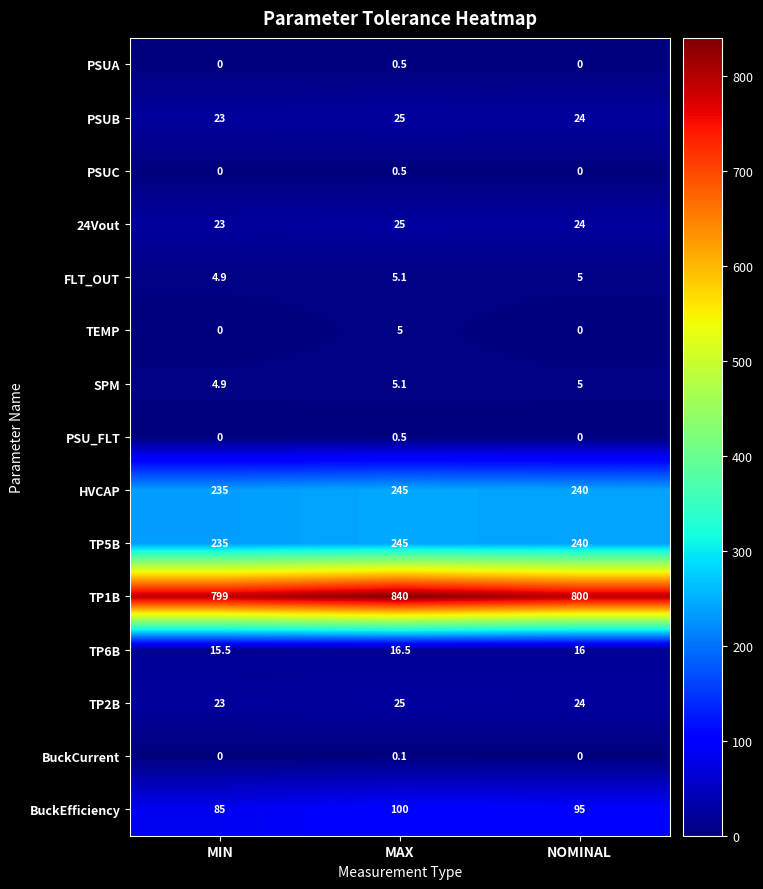

What is the greatest value displayed?

840.0